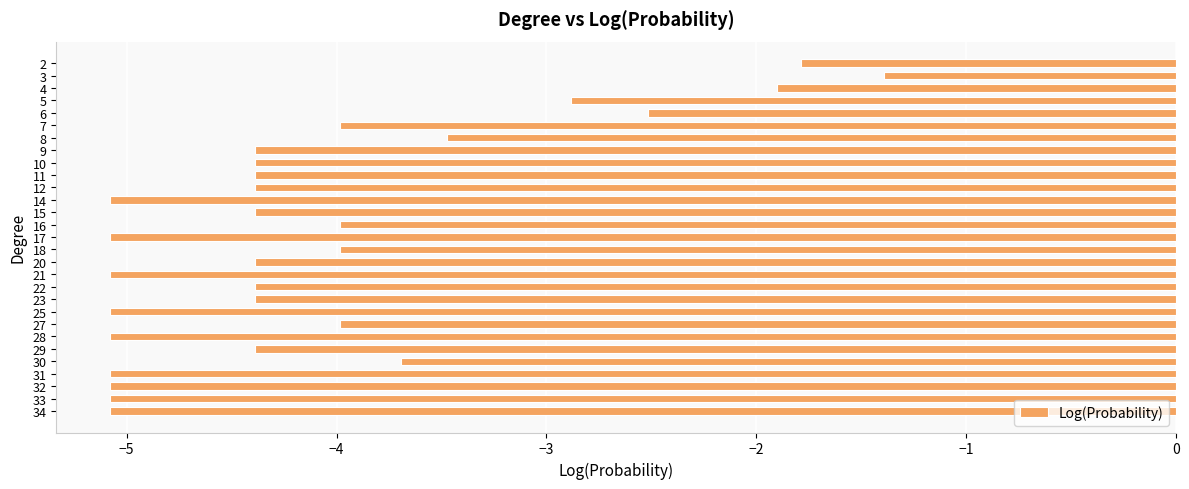

What is the value of the 24th bar from the top?

-4.4